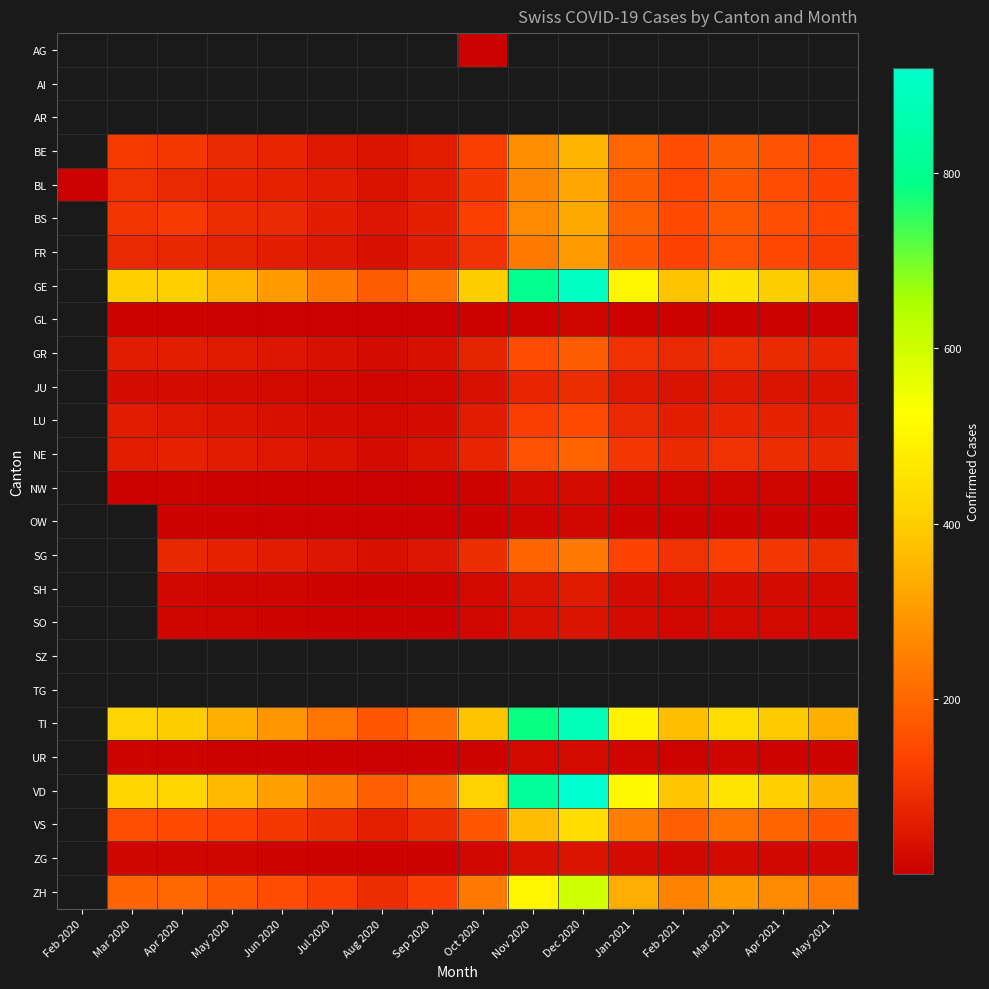

The value of SO at Jul 2020 is 8.0. True or false?

True